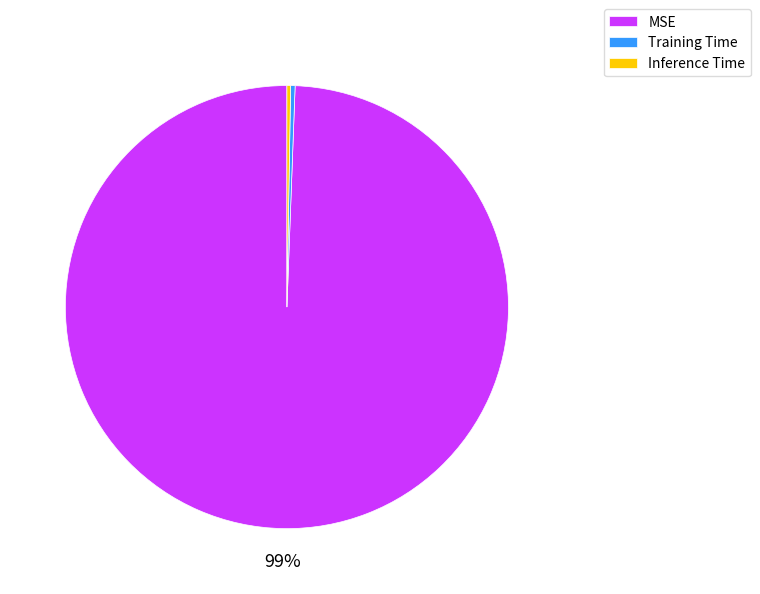

True or false: MSE accounts for 89% of the total.

False